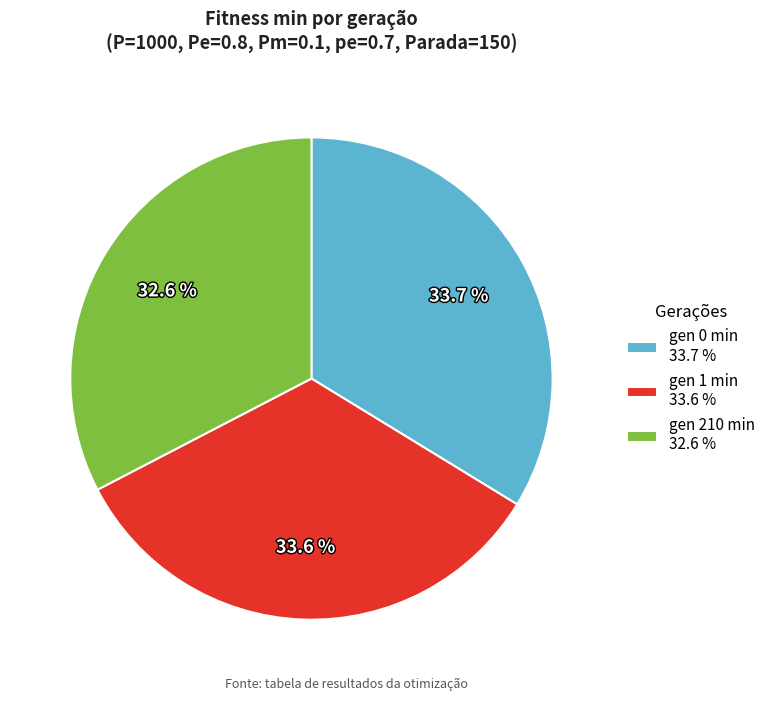

Which has a higher value, gen 0 min 33.7 % or gen 210 min 32.6 %?

gen 0 min 33.7 %